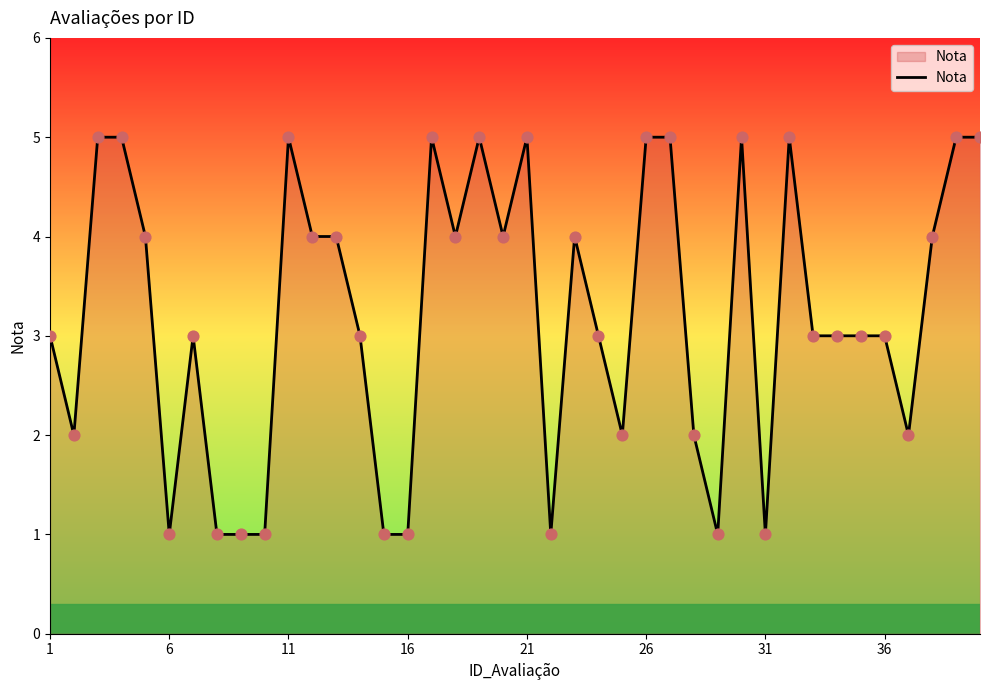

What is the maximum value shown in the chart?

5